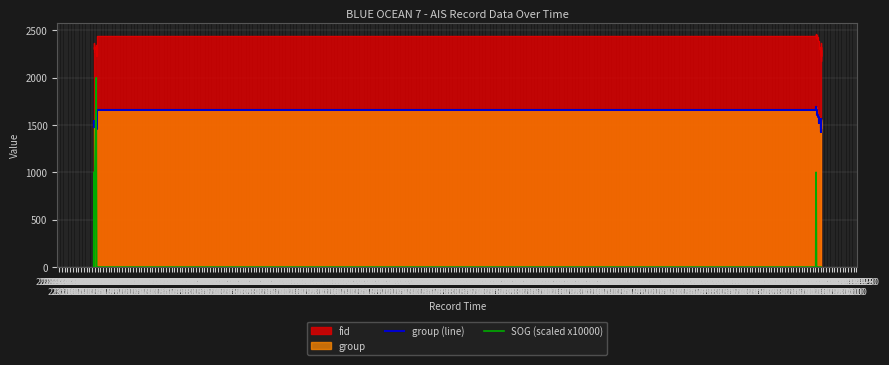

True or false: group (line) has more than 1 points higher than both neighbors.

True